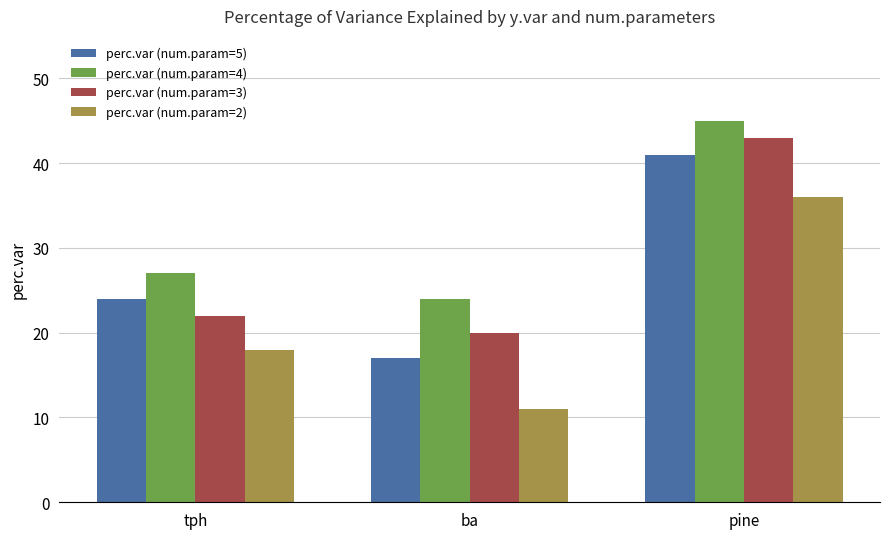

List the series in order of their peak value, highest first.

perc.var (num.param=4), perc.var (num.param=3), perc.var (num.param=5), perc.var (num.param=2)